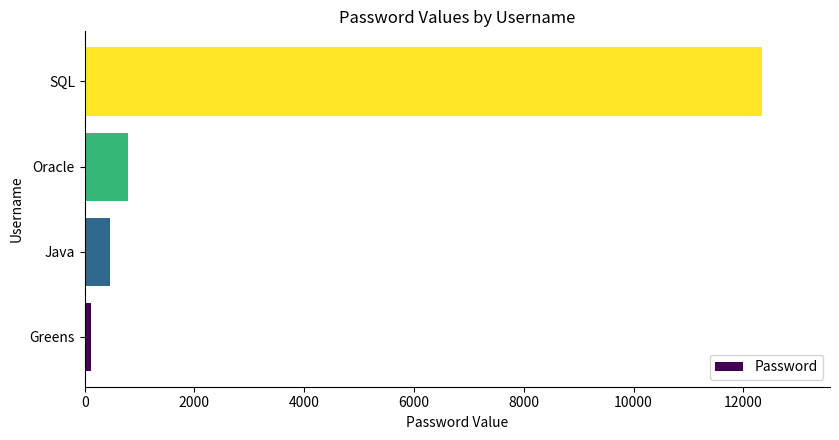

At which label is the value closest to 6234?

Oracle